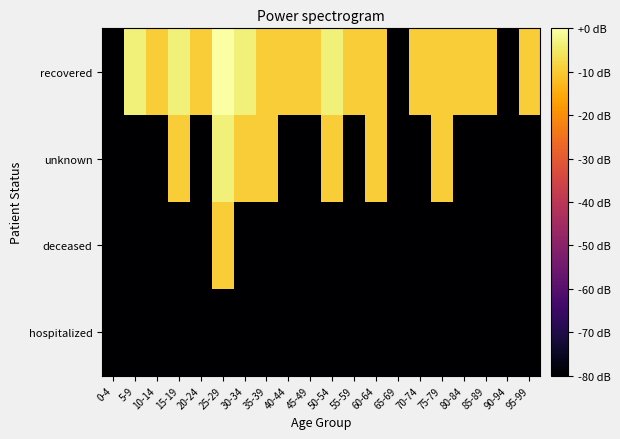

Which series has the widest spread of values?

recovered